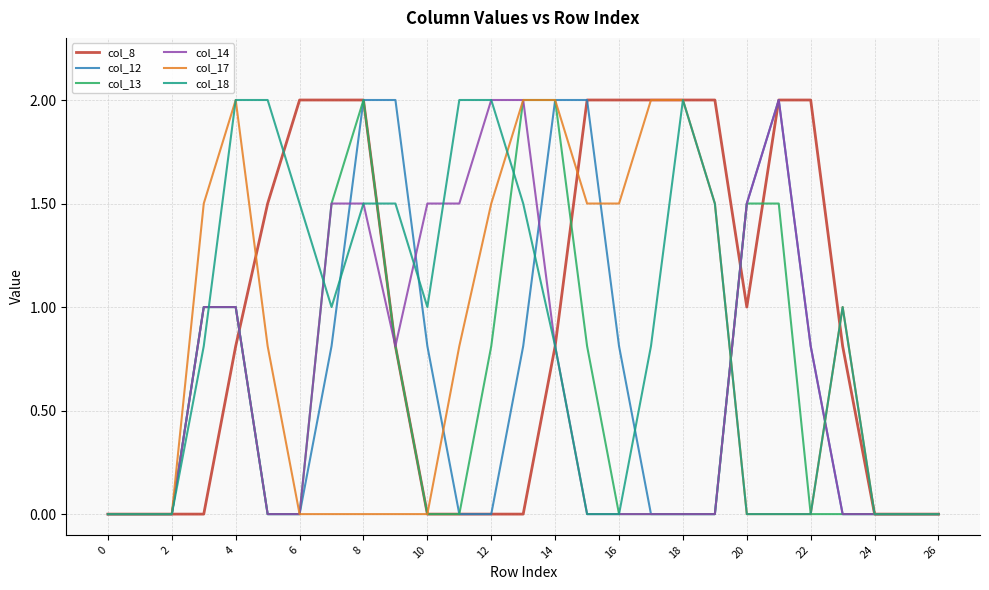

Which series has the largest total across all categories?

col_8